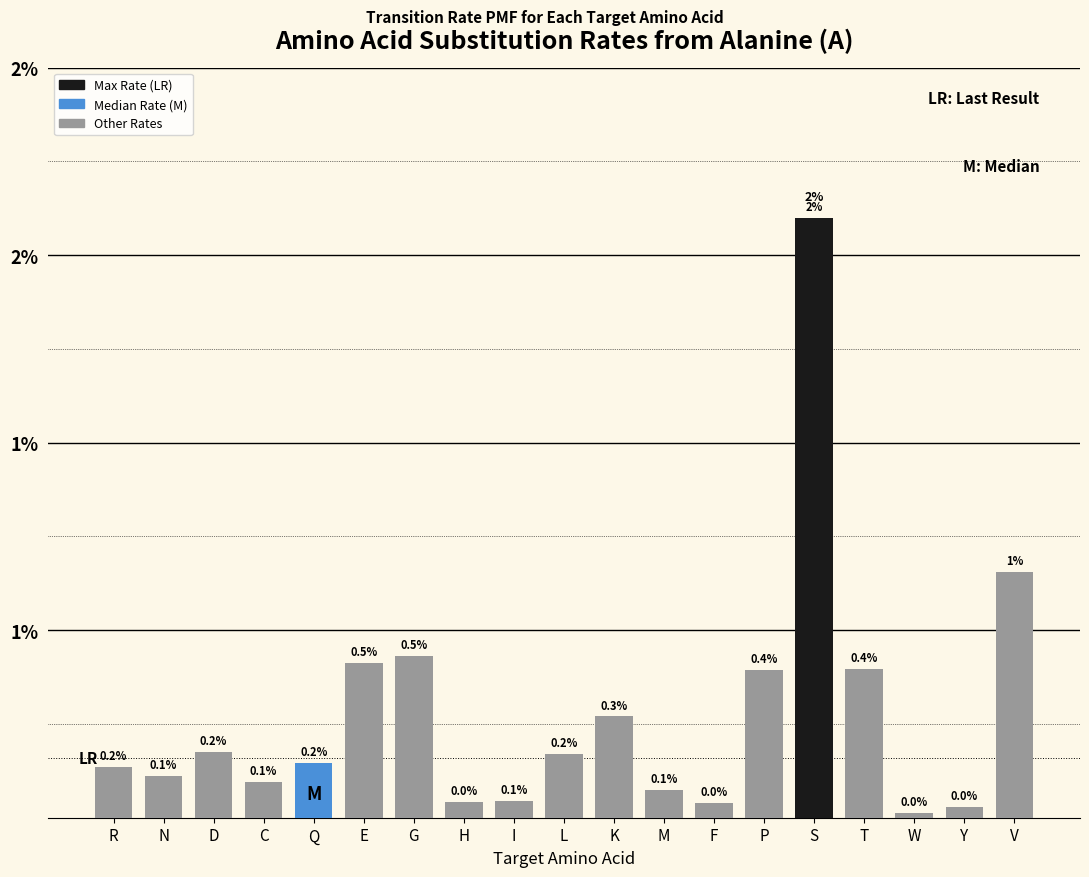

Are the bars horizontal?

No